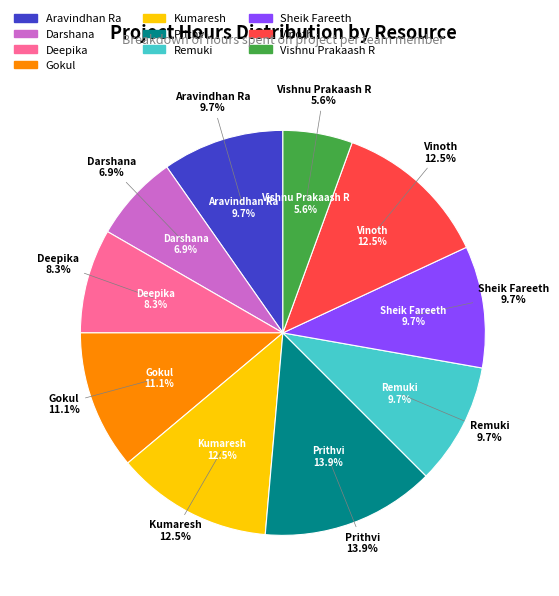

Combined, do Remuki and Prithvi account for over 50%?

No